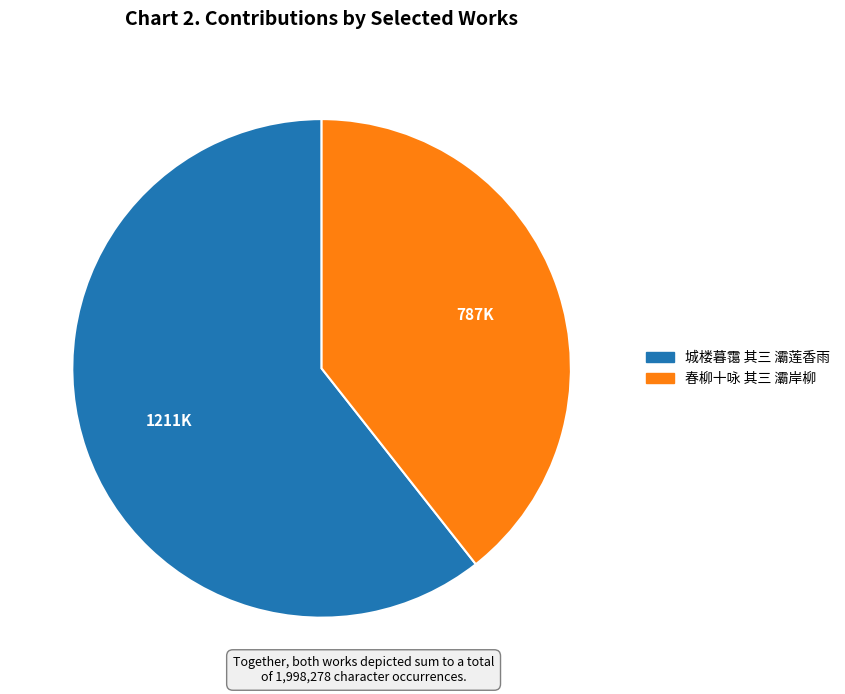

Combined, do 春柳十咏 其三 灞岸柳 and 城楼暮霭 其三 灞莲香雨 account for over 50%?

Yes